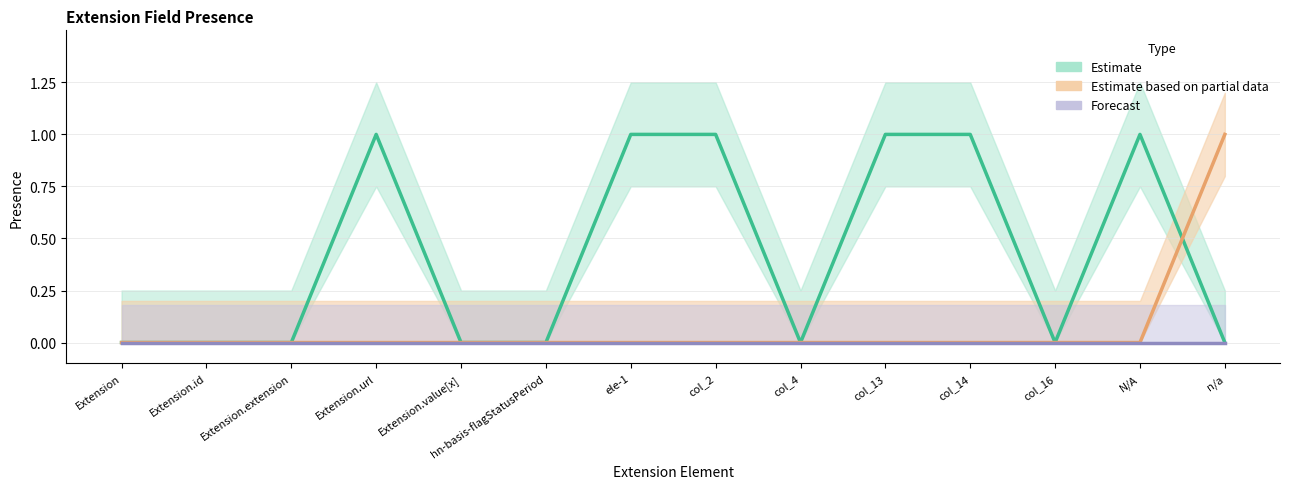

True or false: min_val has more than 2 interior local peaks.

False